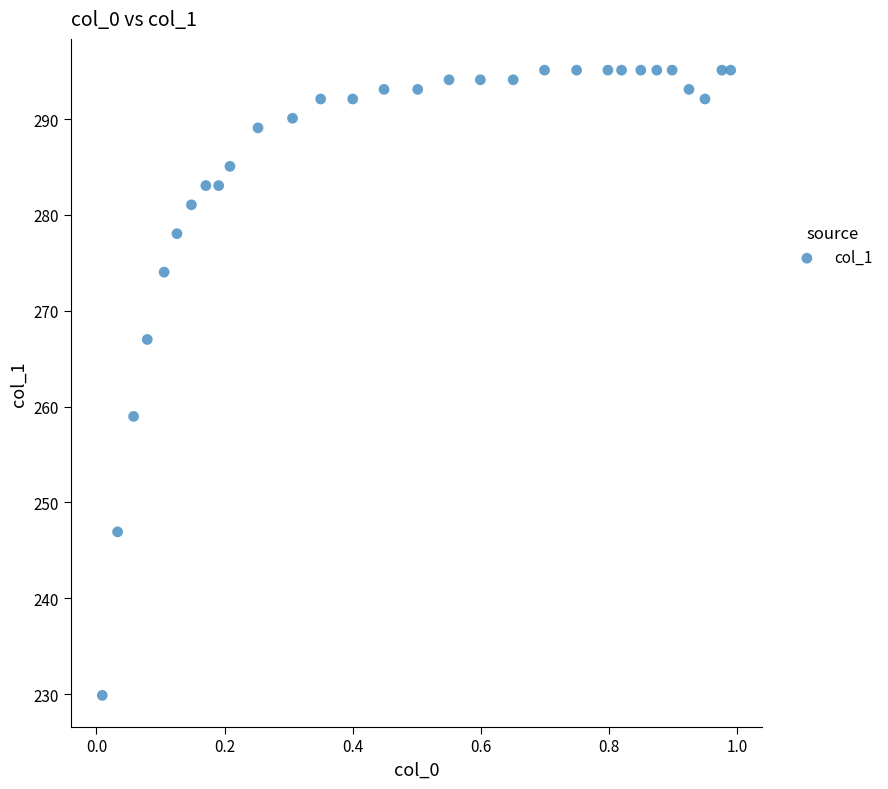

What Y value in the scatter plot is closest to 262?

259.0